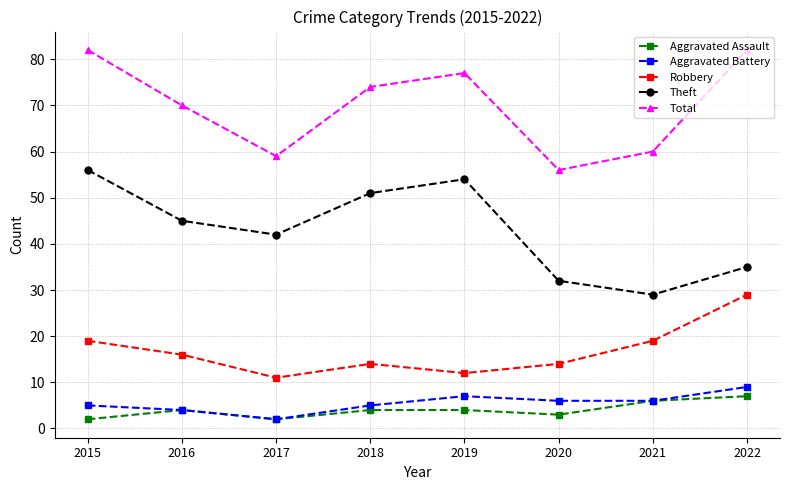

What is the value of the Aggravated Battery point at the 2nd from the left?

4